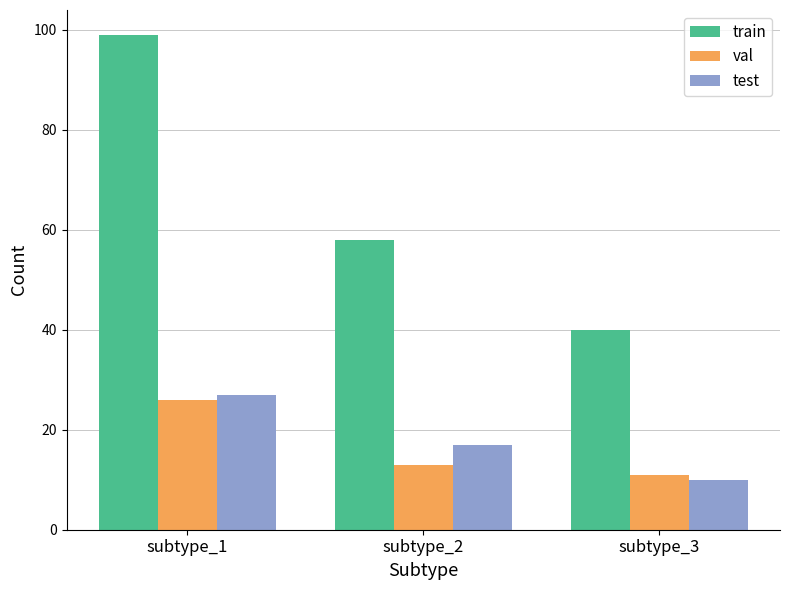

Is it true that train equals 99 at subtype_1?

True